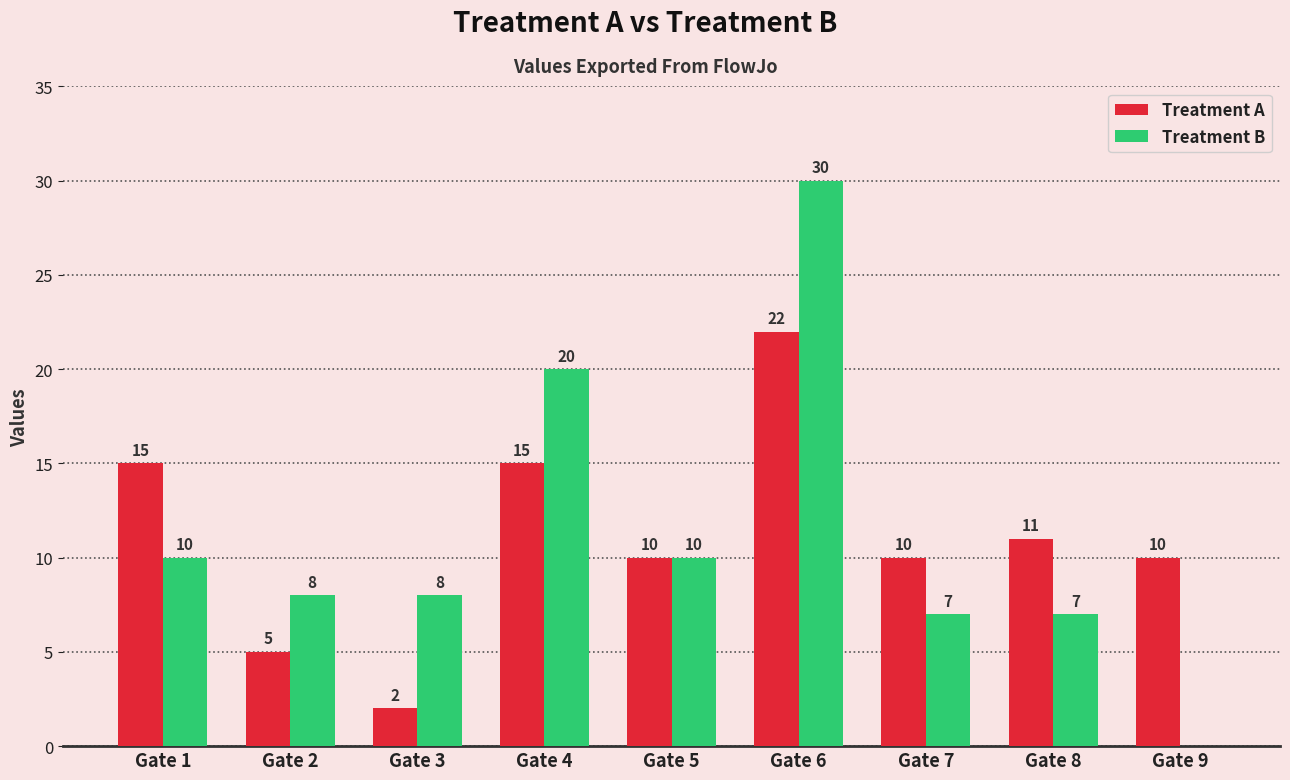

At which category is the sum across all series the highest?

Gate 6